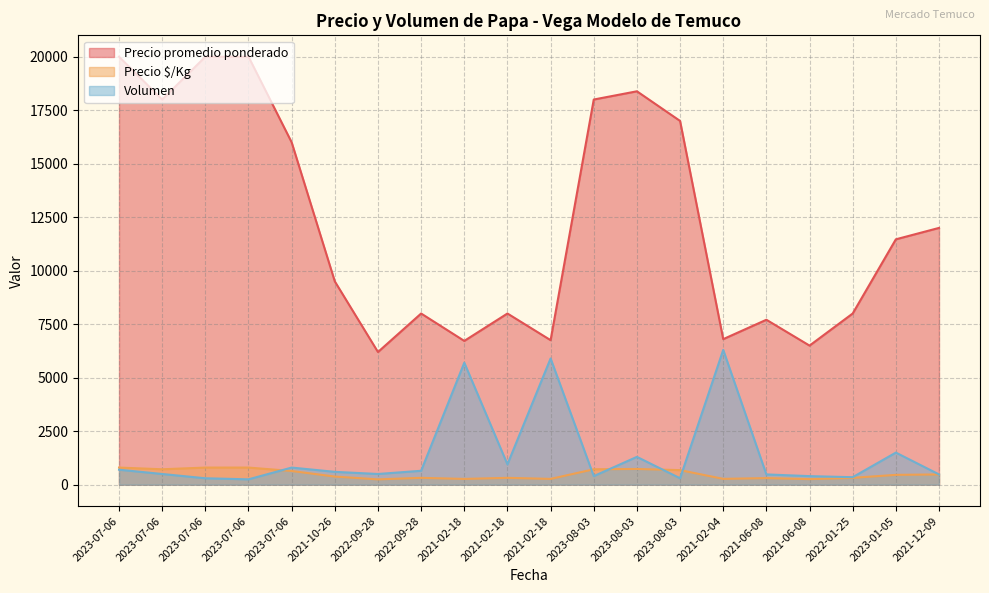

Where do Precio $/Kg and Volumen first cross each other?

2023-07-06 and 2023-07-06